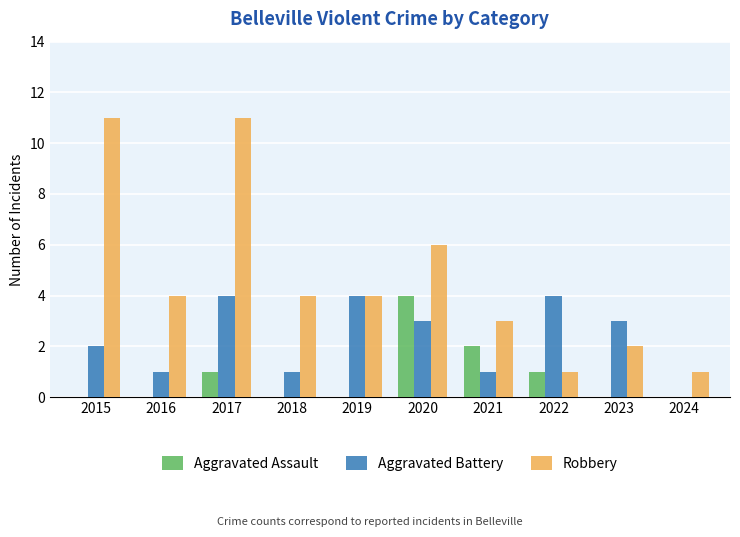

Between 2017 and 2023, which series saw the biggest shift?

Robbery